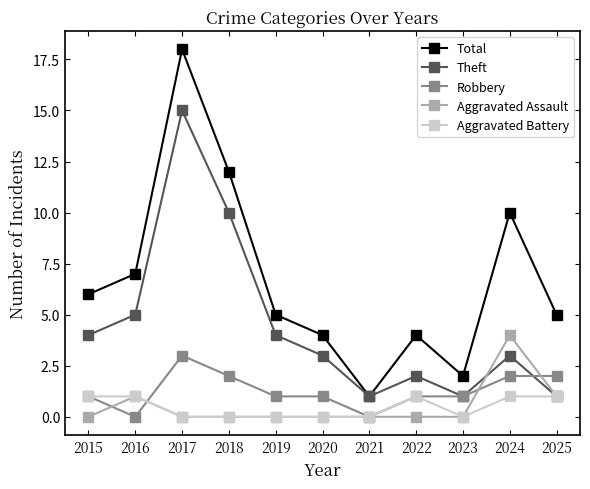

Which series has the largest total across all categories?

Total